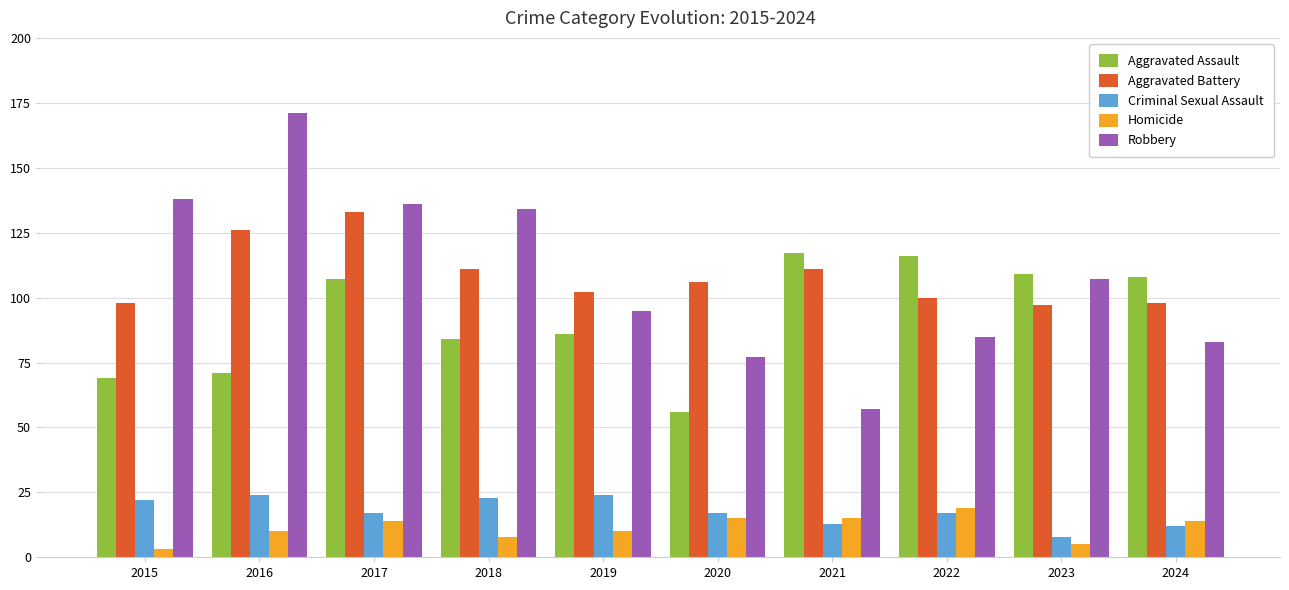

Where does the Aggravated Battery series first go above 106?

2016